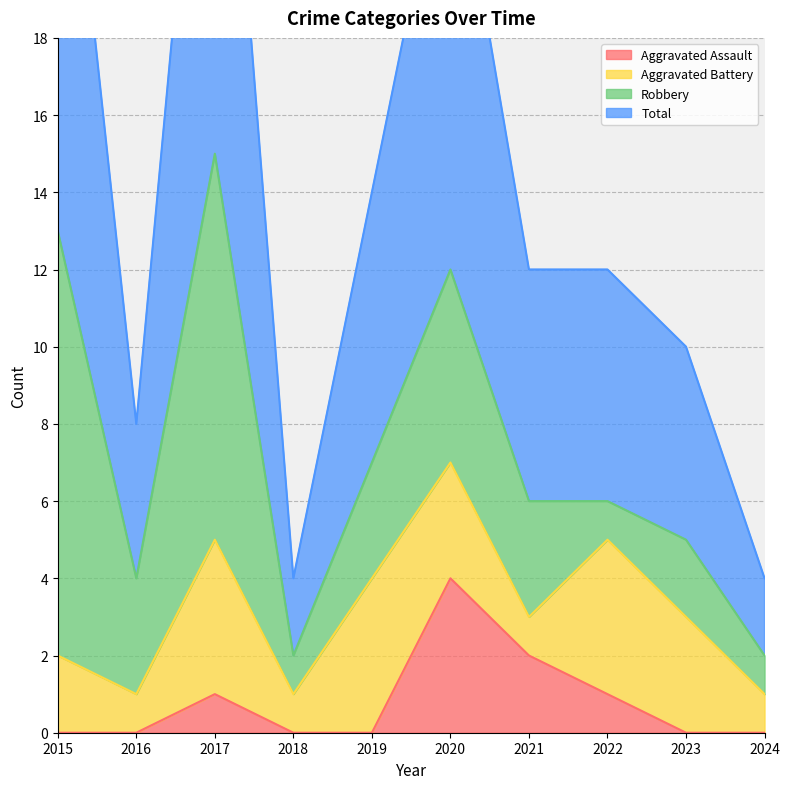

Is it true that Total equals 2 at 2018?

False